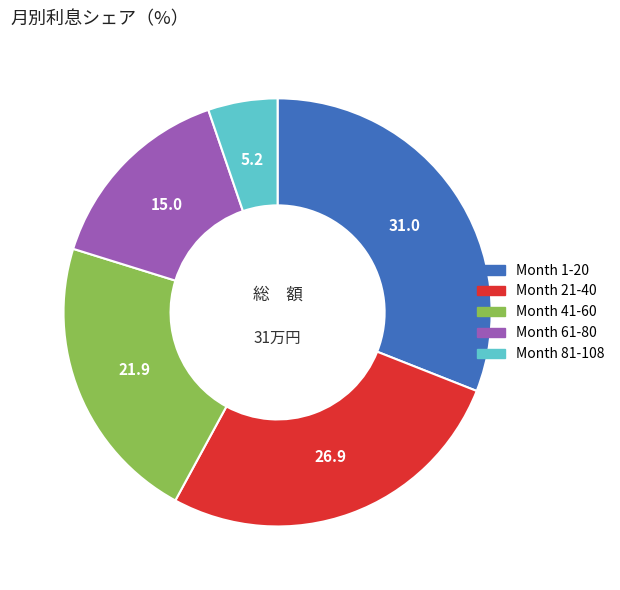

How many segments does this pie chart have?

5